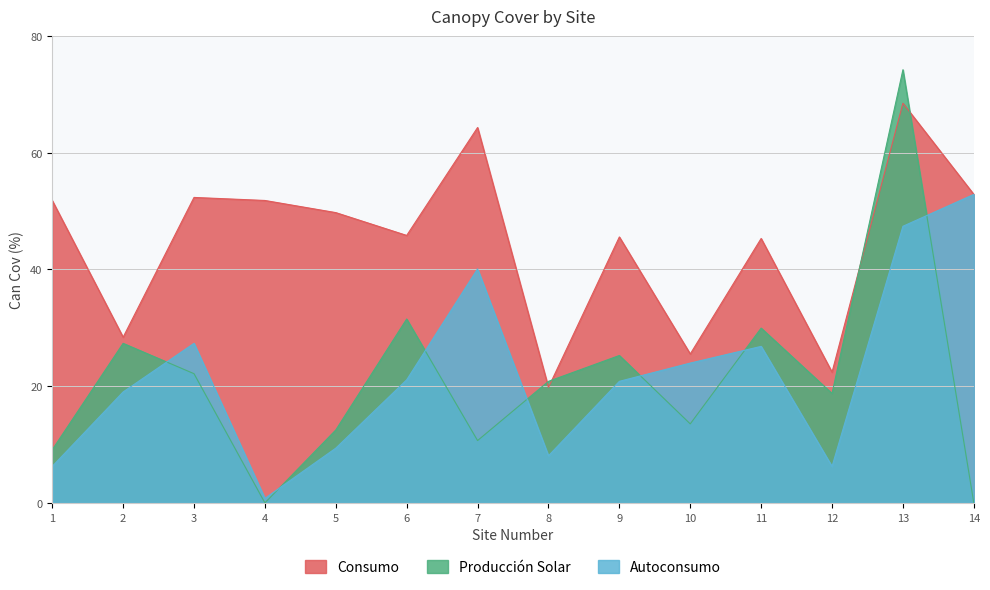

True or false: Consumo has more than 0 points higher than both neighbors.

True